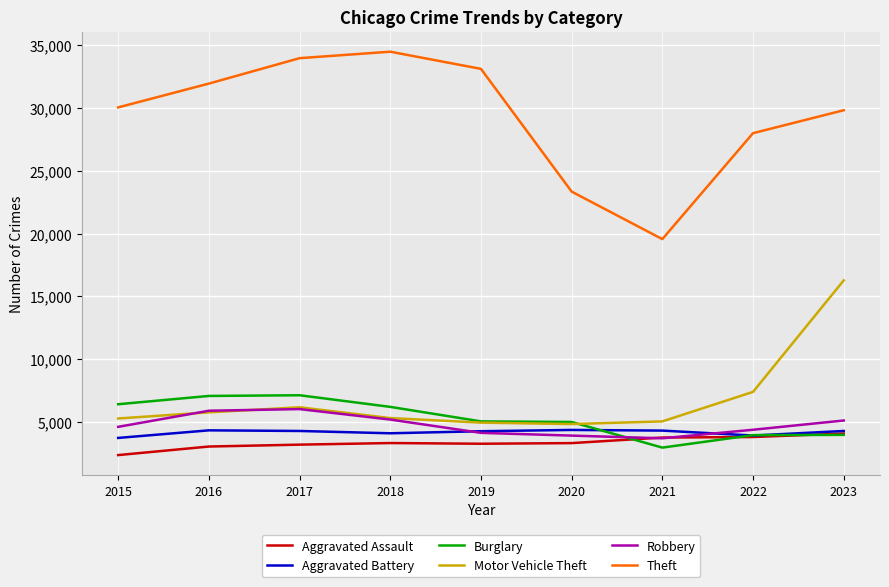

How many times do Robbery and Aggravated Assault cross each other?

2